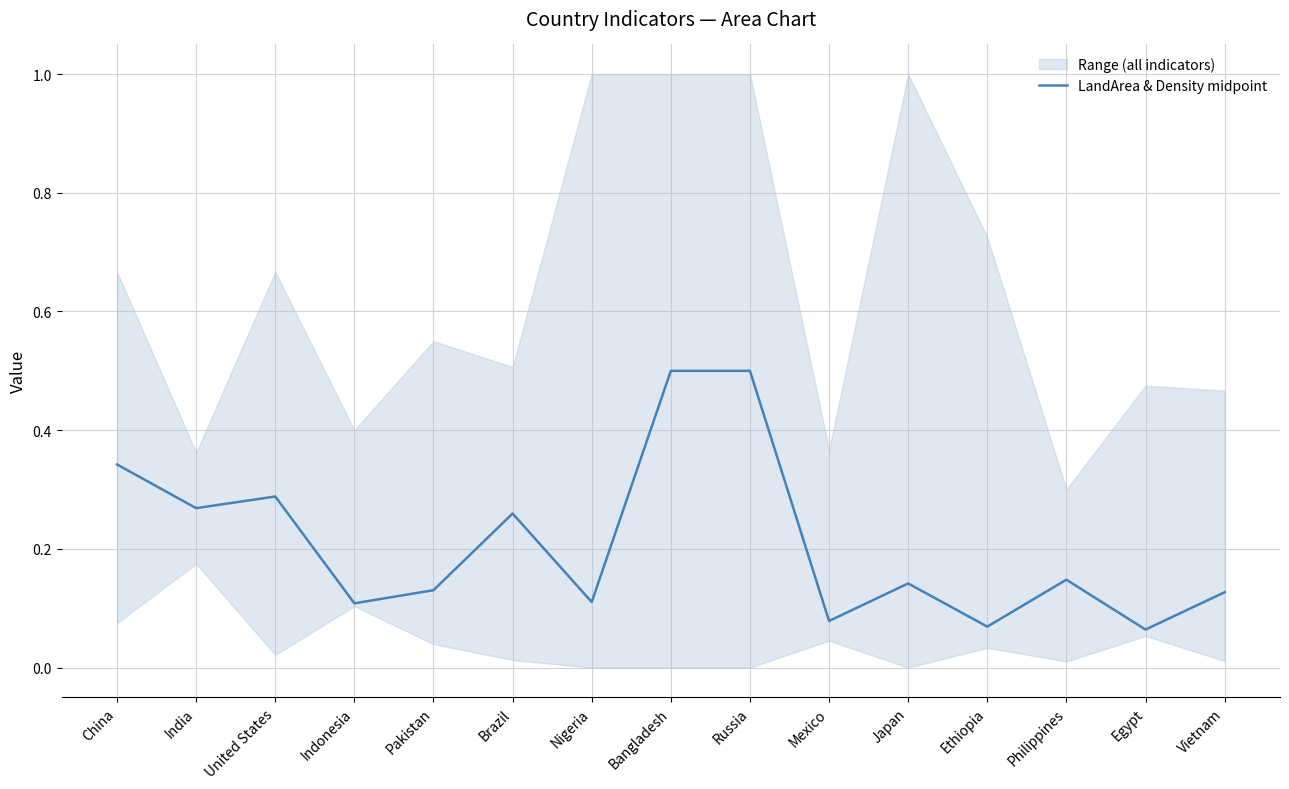

What is the difference between the maximum and minimum values?

0.4